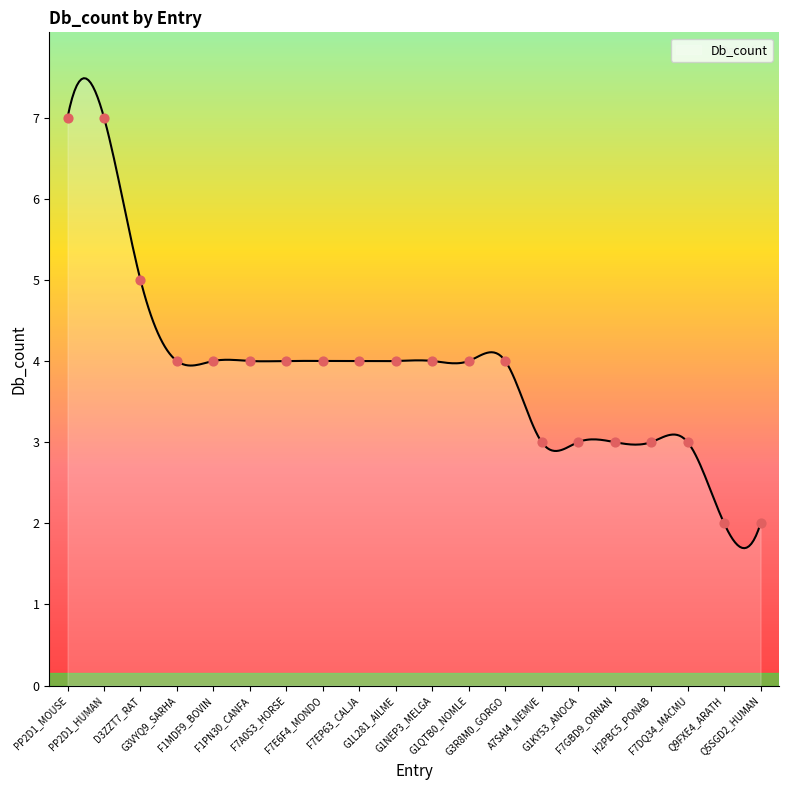

Approximately how many times larger is the value at G1QTB0_NOMLE compared to G3R8M0_GORGO?

1.0